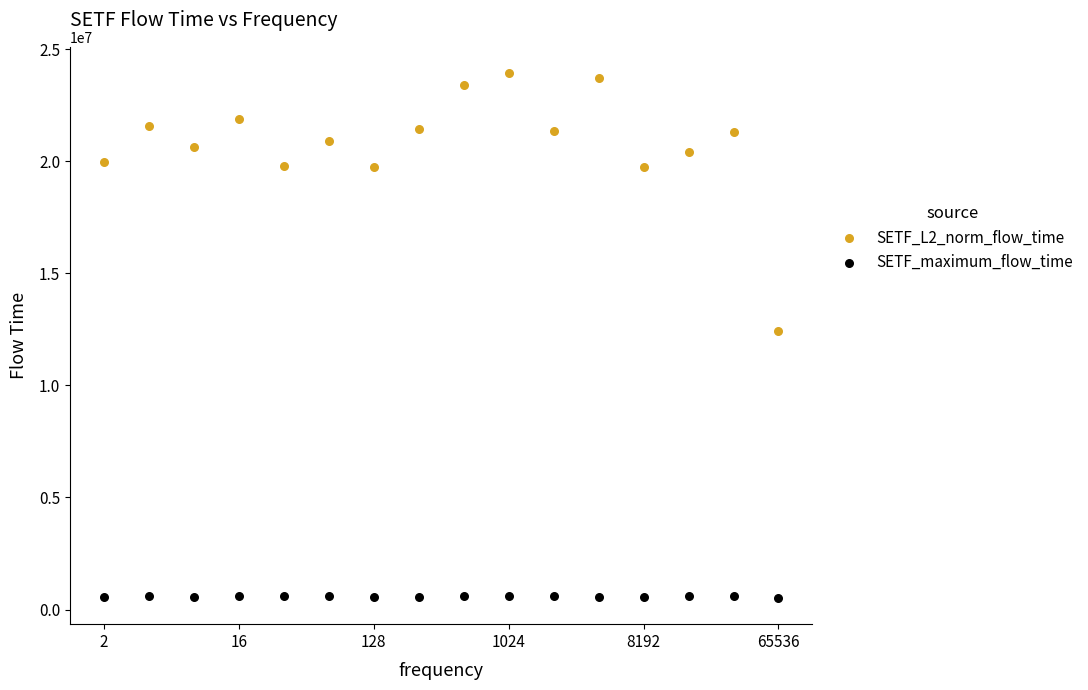

Which series reaches the minimum Y coordinate?

SETF_maximum_flow_time